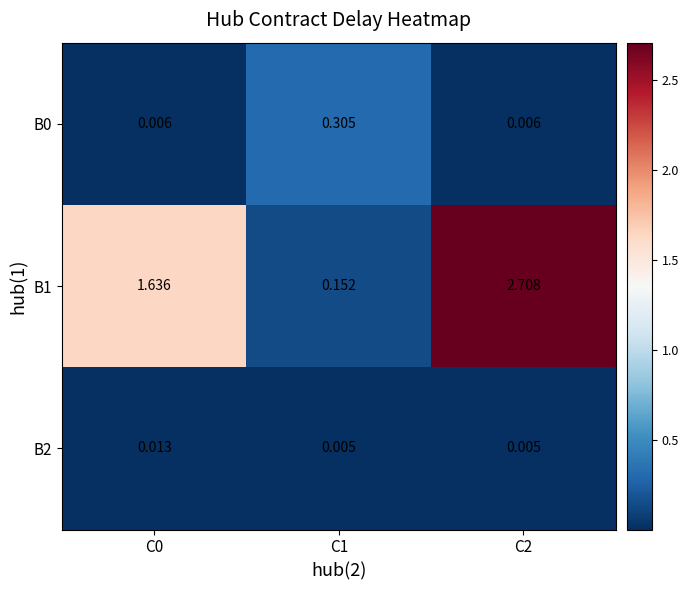

Is the value of B1 at C1 greater than the value of B0 at C2?

Yes